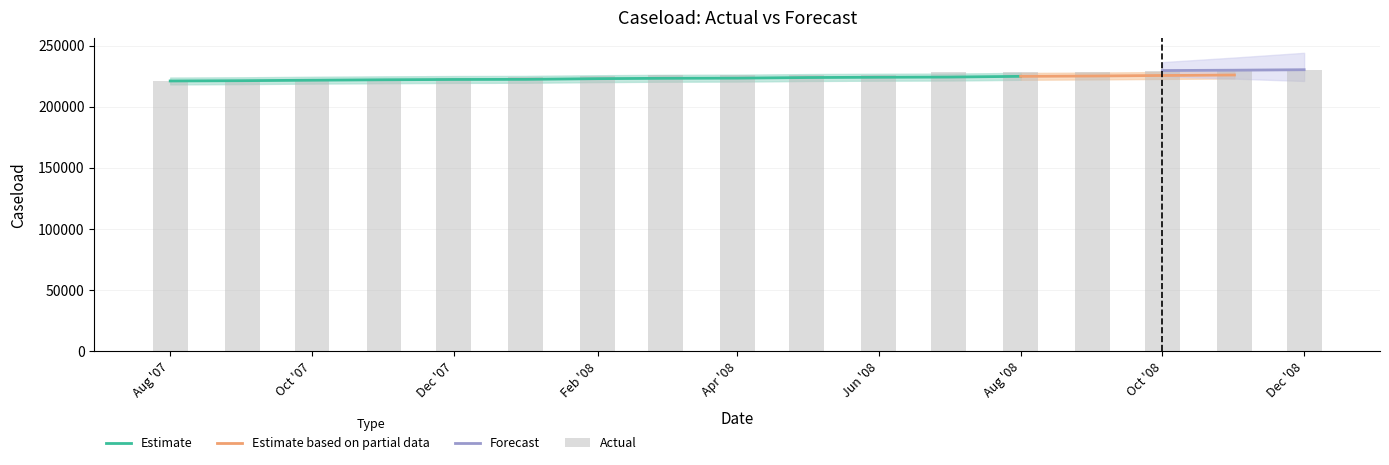

What is the lowest value of the Estimate series?

221093